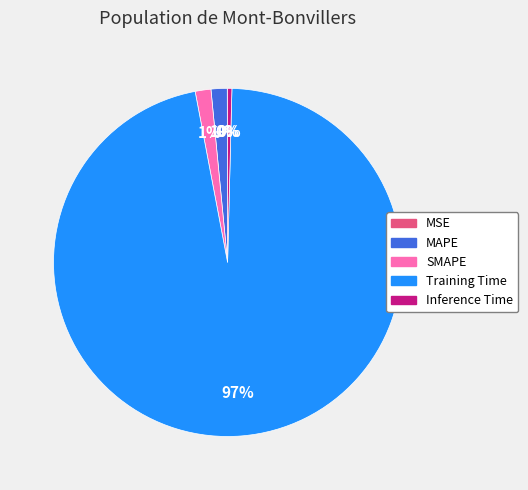

To the nearest percent, what portion does SMAPE represent?

1%